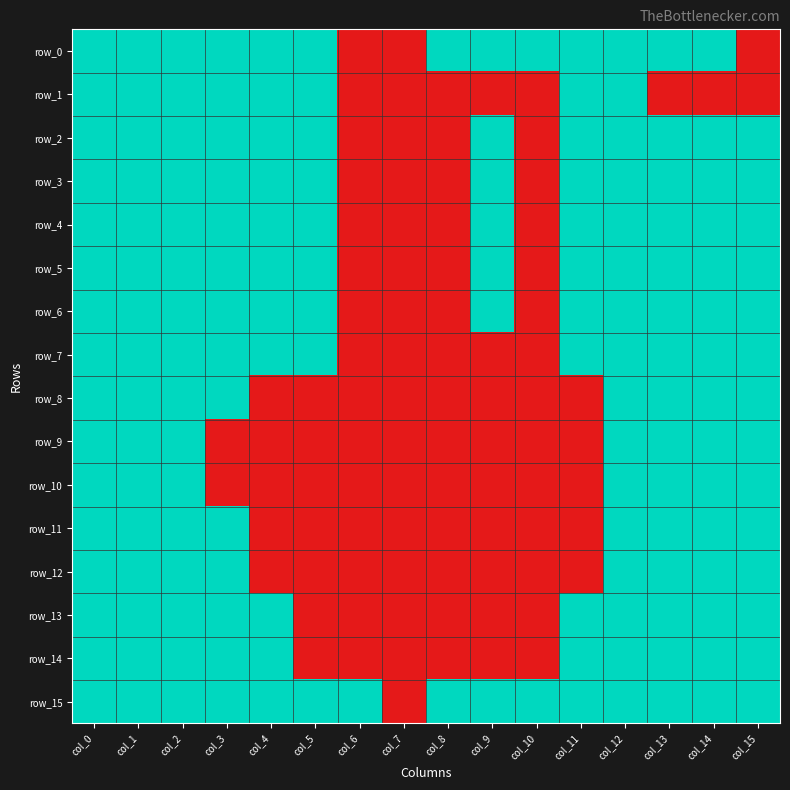

At how many categories does at least one series exceed 0?

15